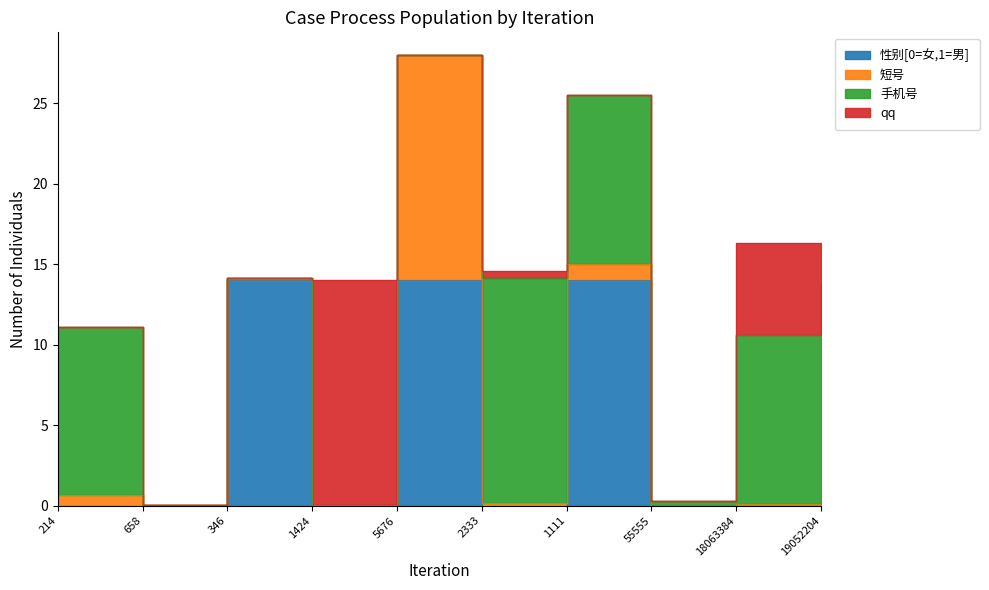

Count the number of categories in the chart.

10